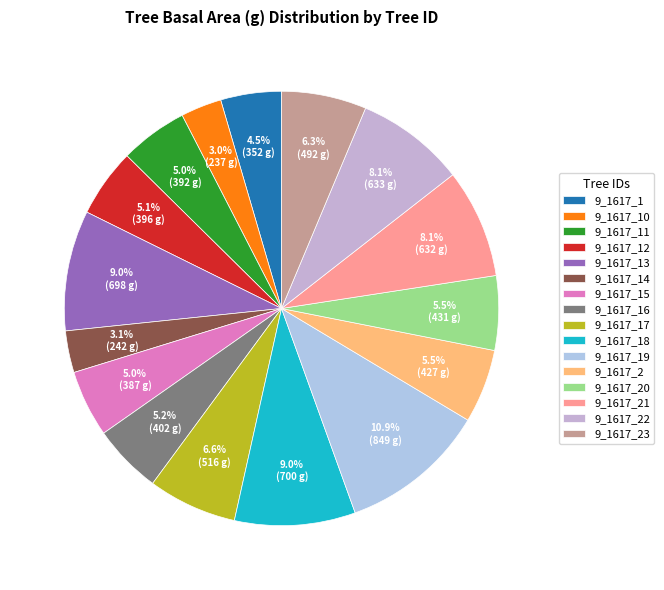

How many slices are in this pie chart?

16